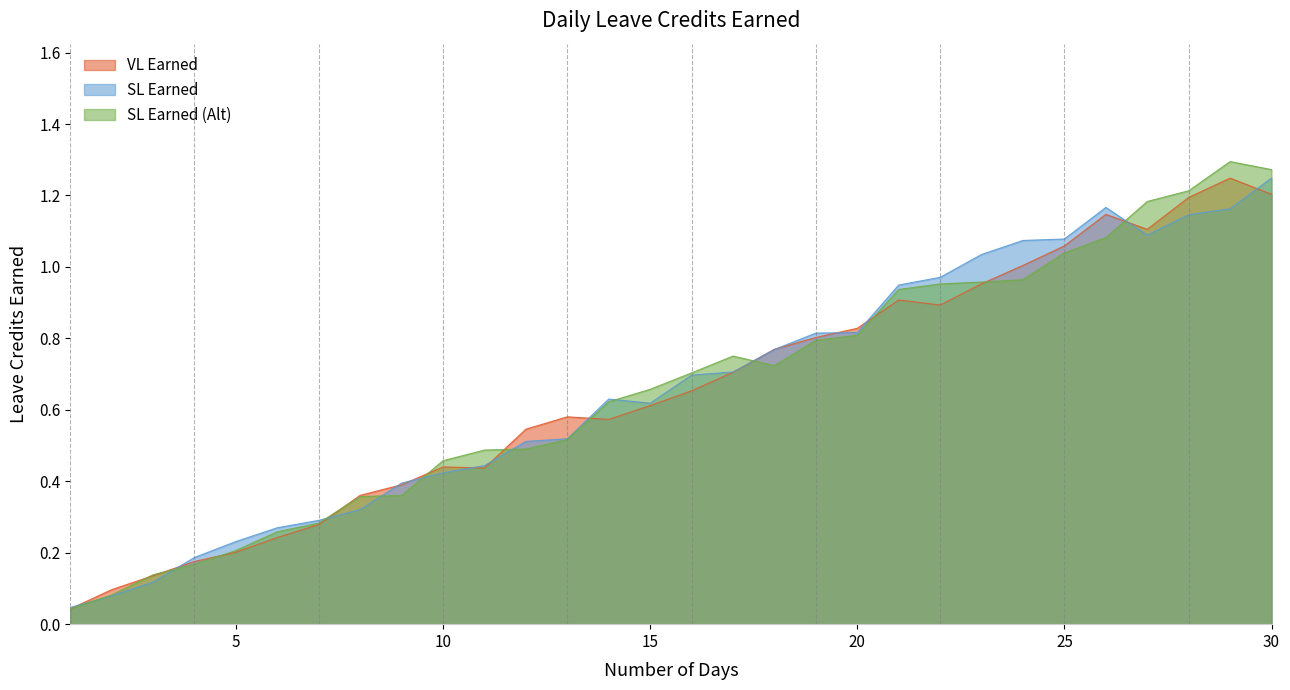

Where is SL Earned (Alt) nearest to the value 0?

1